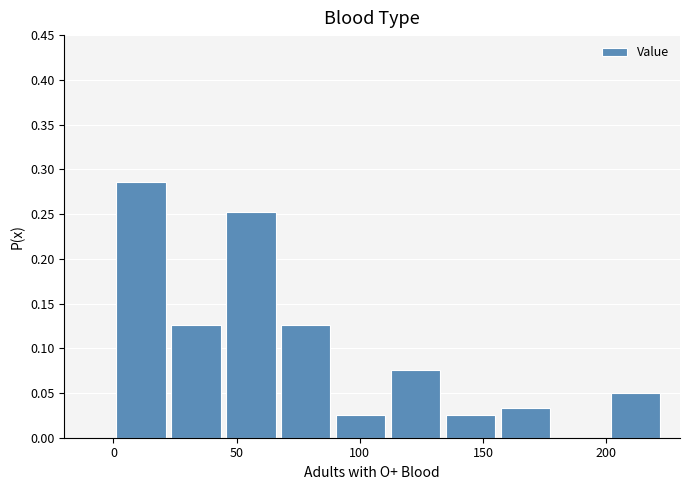

Reading left to right, list every bar in this chart as the range it spans on the x-axis followed by its height. Neither the bar edges nor the heights are printed on the chart, so give them approximately, as read against the axes.

0 to 20: 0.285
20 to 45: 0.125
45 to 65: 0.250
65 to 90: 0.125
90 to 110: 0.025
110 to 135: 0.075
135 to 155: 0.025
155 to 180: 0.035
180 to 200: 0
200 to 225: 0.050